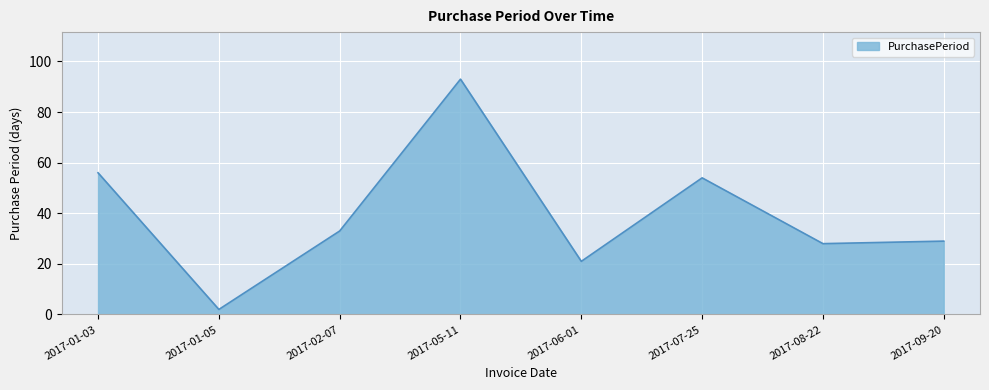

At which category does the chart reach its minimum across all series?

2017-01-05